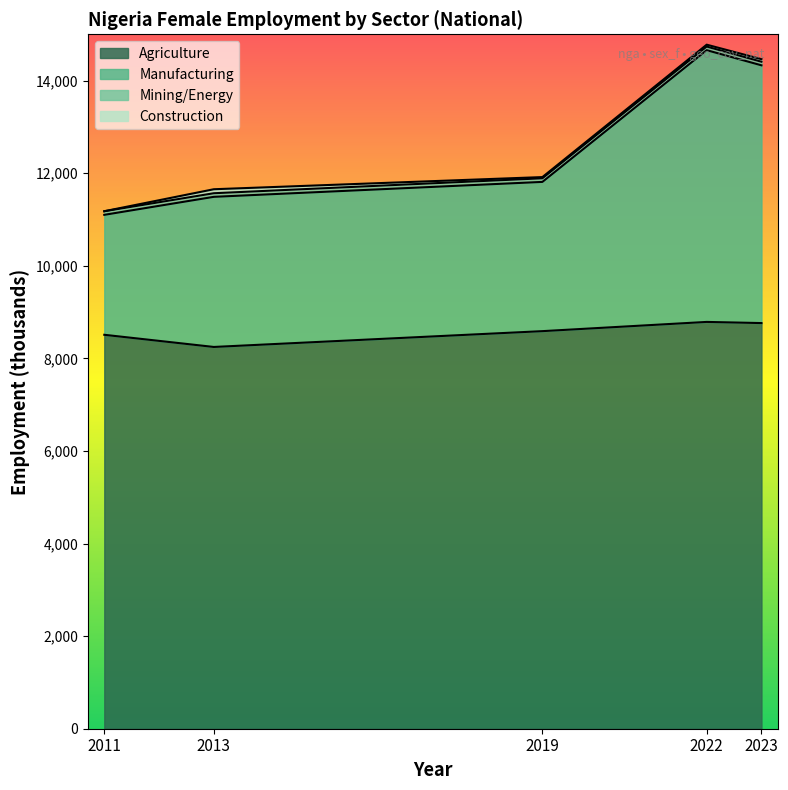

What is the difference between the eco_aggregate_agr values at 2011 and 2013?

262.9